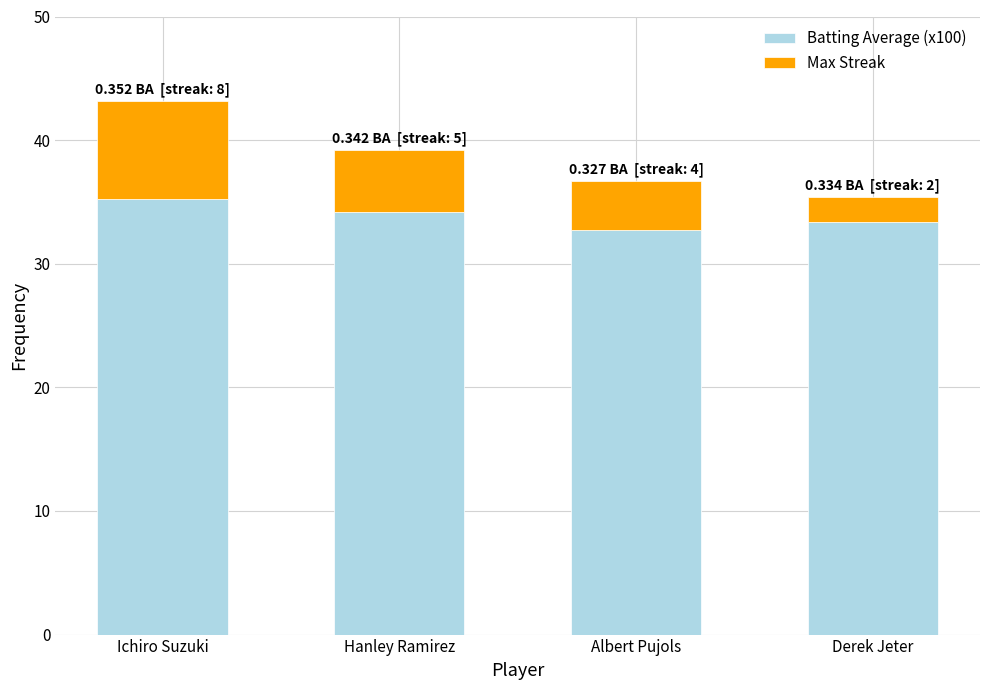

Reading left to right, what are the values for Batting Average (x100)?

35.2	34.2	32.7	33.4